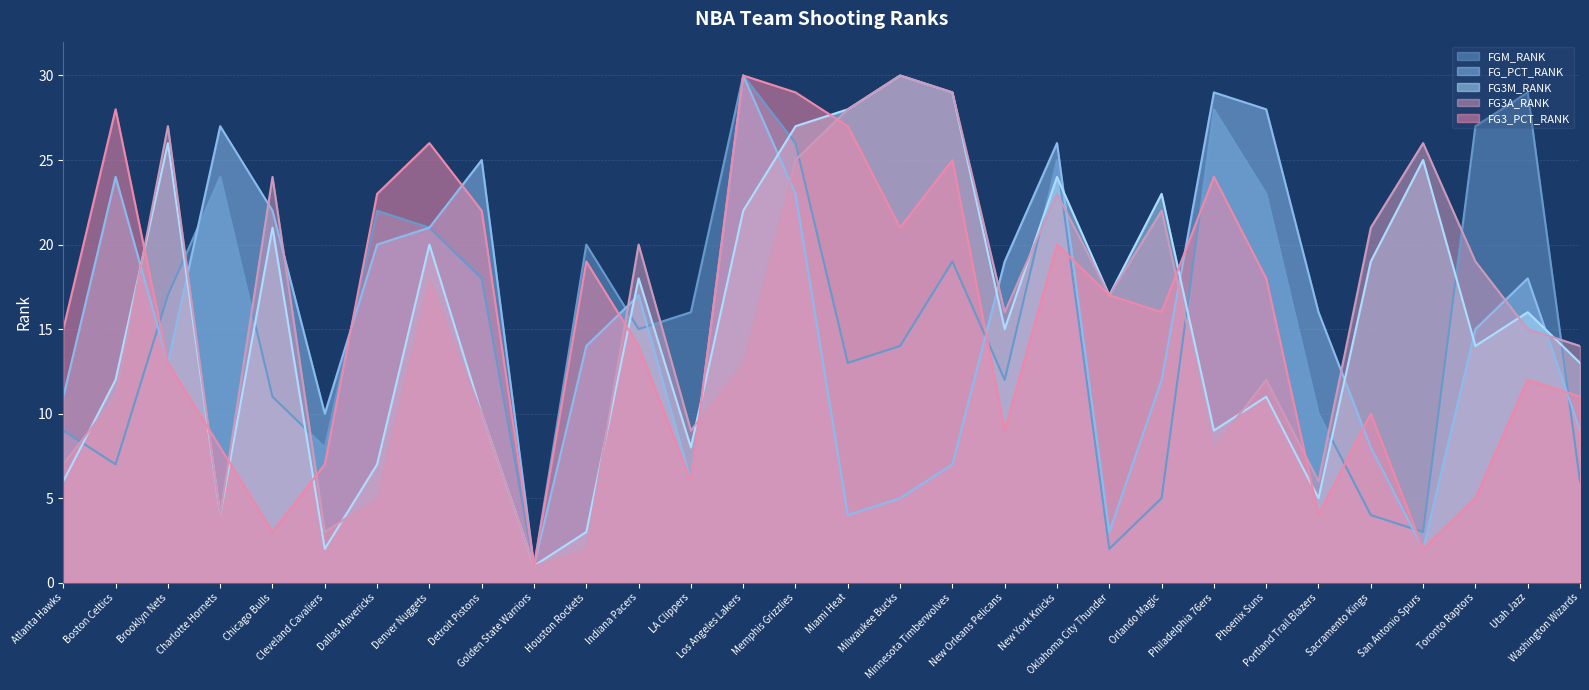

Reading left to right, list all the values displayed in this chart.

FGM_RANK: 9	7	17	24	11	8	22	21	18	1	20	15	16	30	26	13	14	19	12	25	2	5	28	23	10	4	3	27	29	6
FG_PCT_RANK: 11	24	13	27	22	10	20	21	25	1	14	17	6	30	23	4	5	7	19	26	3	12	29	28	16	8	2	15	18	9
FG3M_RANK: 6	12	26	4	21	2	7	20	10	1	3	18	8	22	27	28	30	29	15	24	17	23	9	11	5	19	25	14	16	13
FG3A_RANK: 7	11	27	4	24	3	5	18	10	1	2	20	9	13	25	28	30	29	16	23	17	22	8	12	6	21	26	19	15	14
FG3_PCT_RANK: 15	28	13	8	3	7	23	26	22	1	19	14	6	30	29	27	21	25	9	20	17	16	24	18	4	10	2	5	12	11